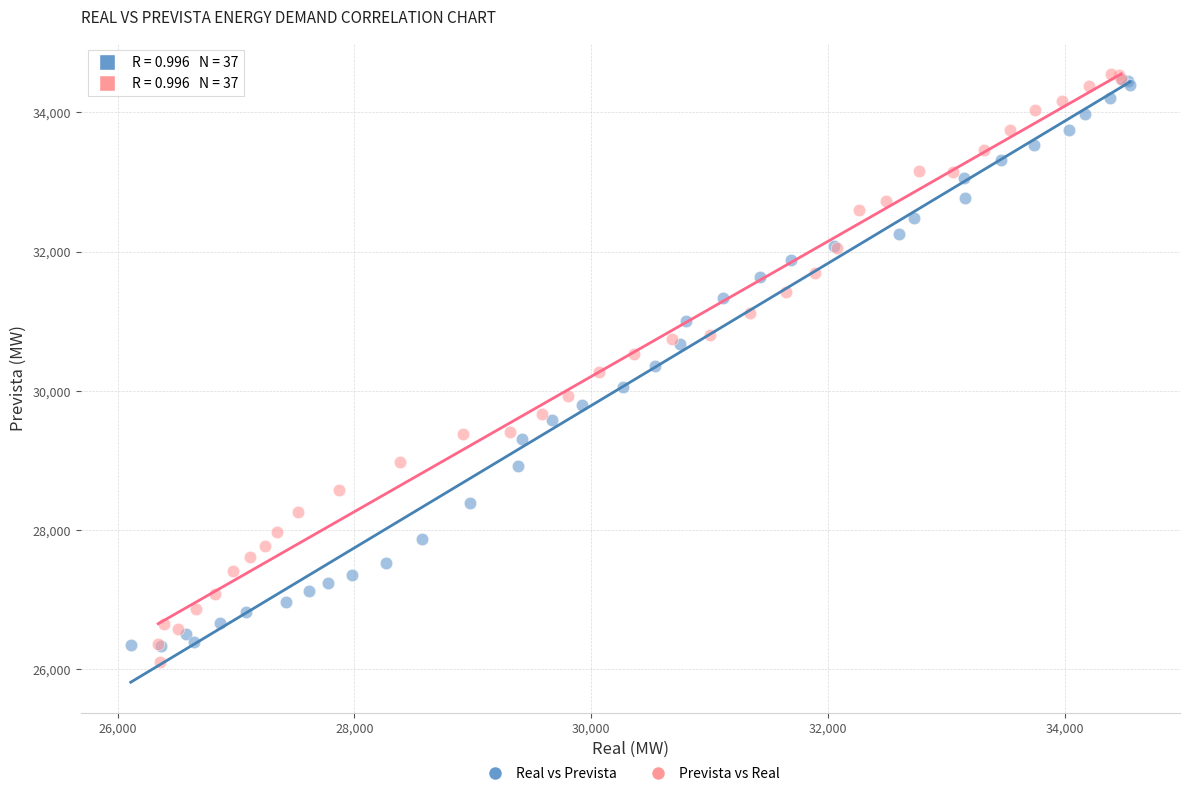

What are all the series names shown in the legend?

Real vs Prevista, Prevista vs Real